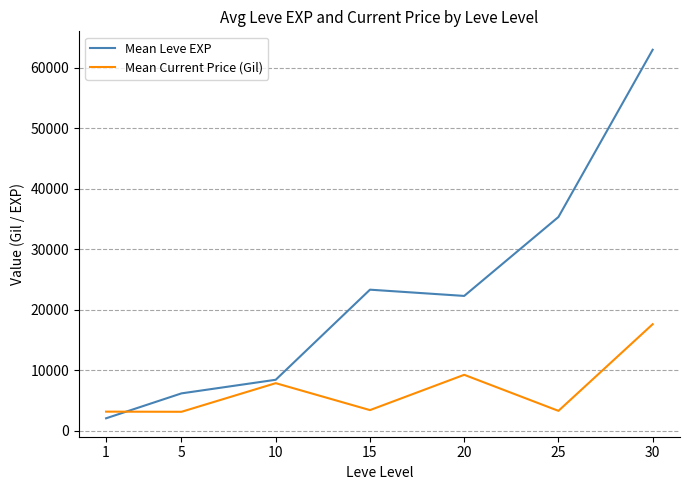

At how many categories does at least one series exceed 56390?

1